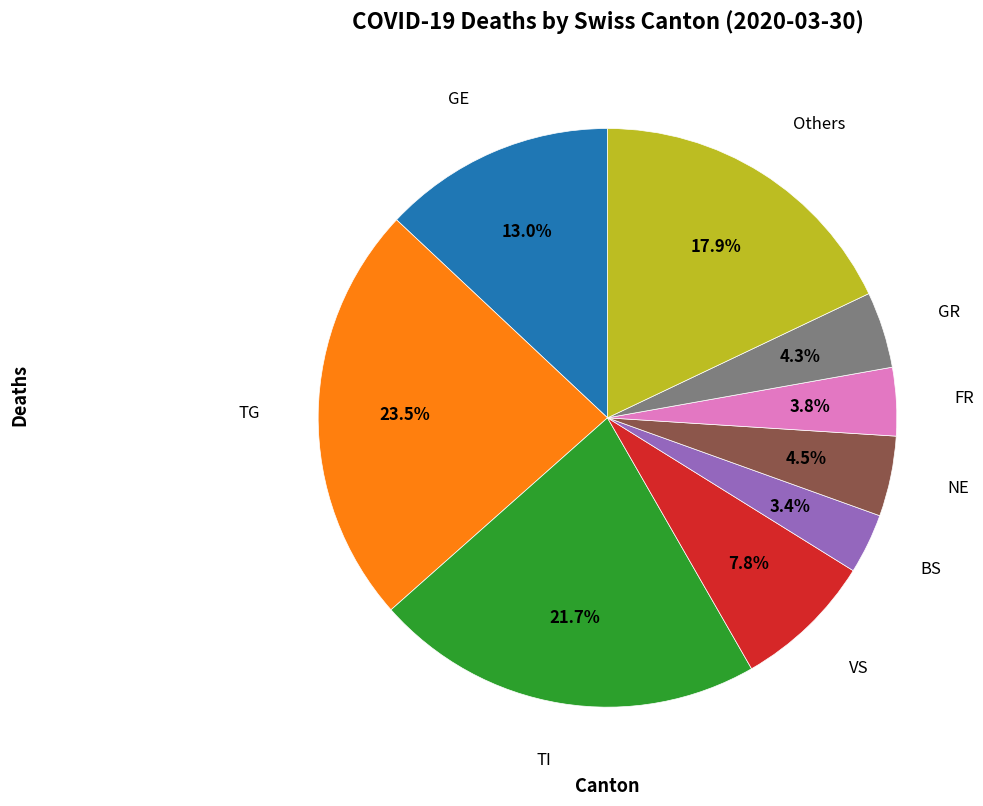

Is there any slice that represents more than half of the pie?

No